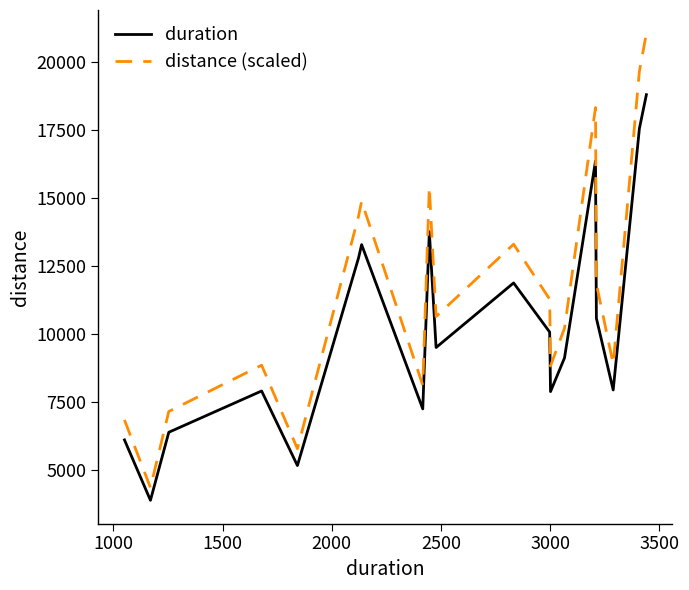

True or false: duration and distance (scaled) cross at least once.

False